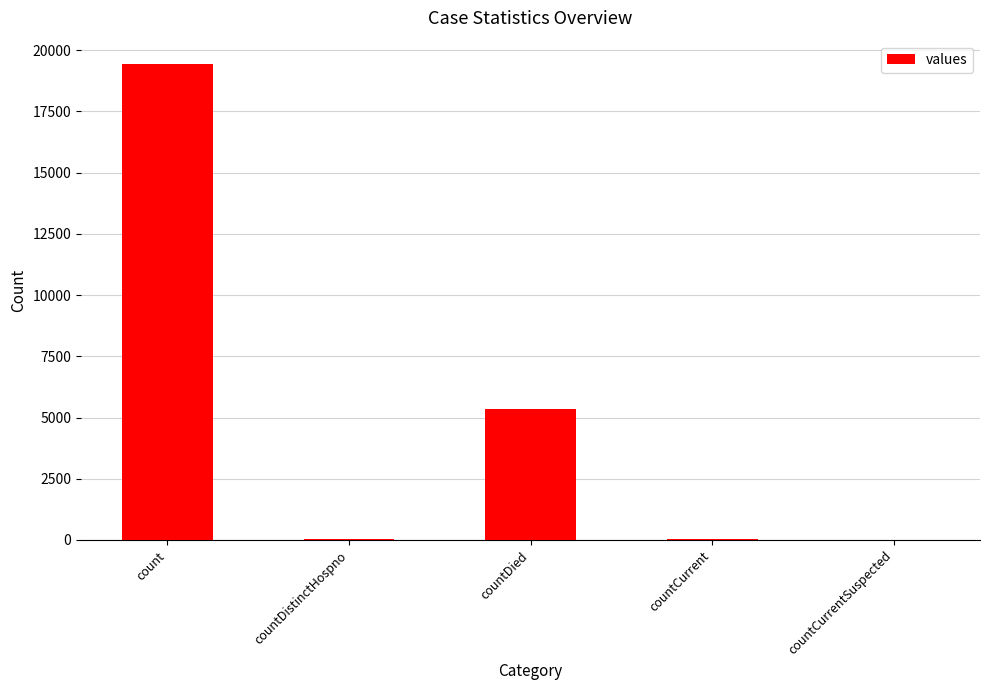

At which label is the value closest to 9710?

countDied